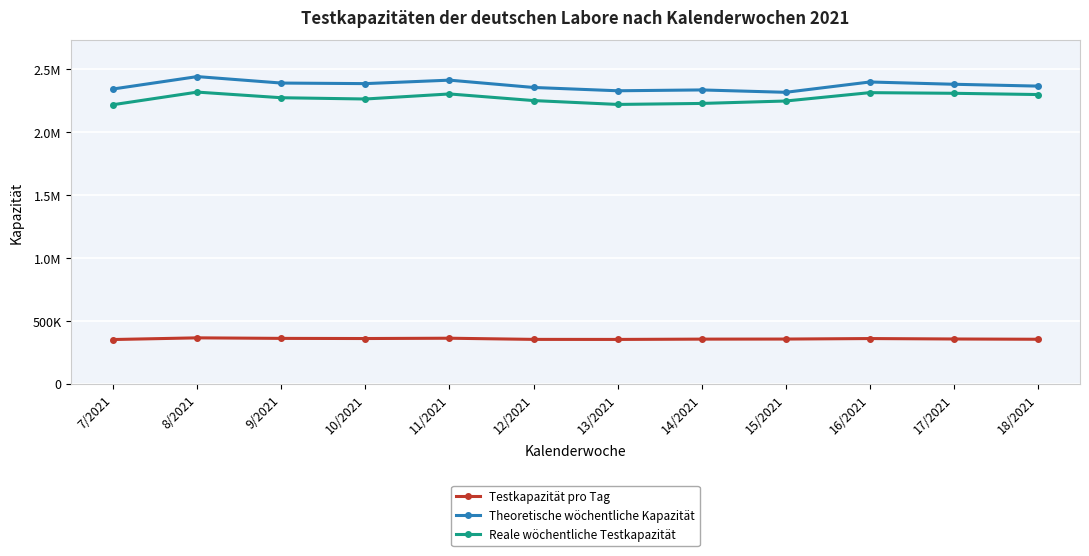

Does the chart have visible grid lines?

Yes